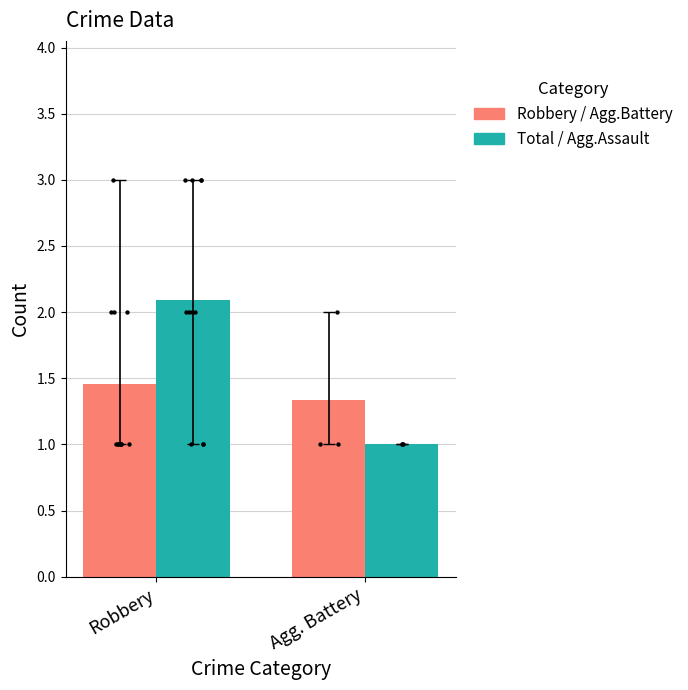

Which series has the largest total across all categories?

Total / Agg.Assault